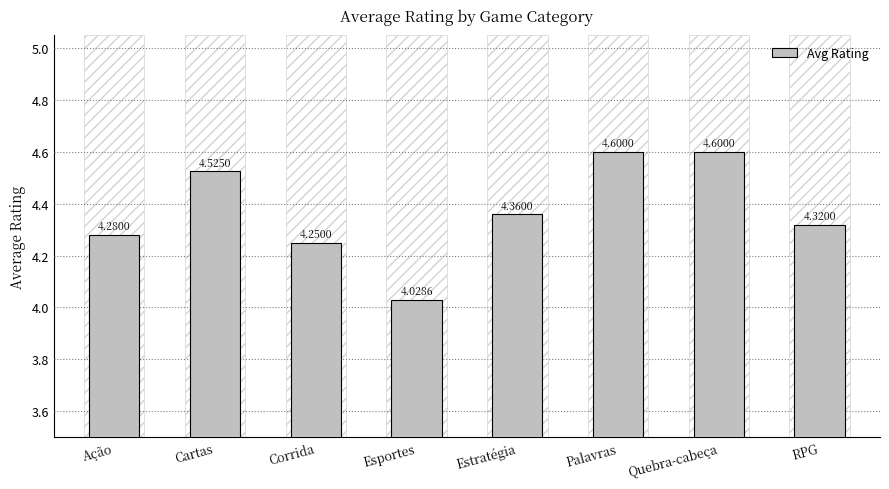

How many data points does each series have?

8